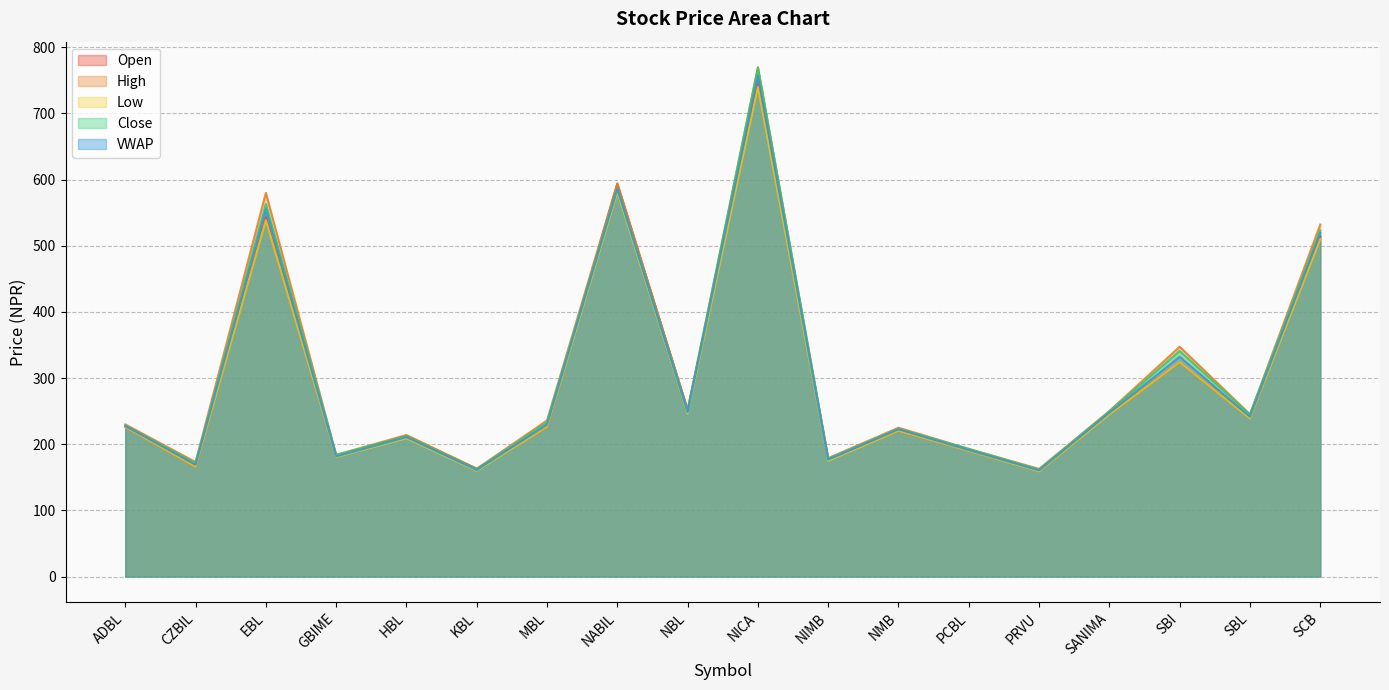

Reading left to right, transcribe all the data shown in this chart.

Open: 226.0	166.0	544.0	182.0	212.5	163.0	226.3	594.0	252.0	750.0	177.1	220.2	190.5	160.0	246.0	324.0	240.0	514.0
High: 230.0	173.1	580.0	183.9	214.0	163.0	236.0	594.0	252.0	770.0	179.0	225.0	193.0	162.7	250.2	347.4	245.3	532.0
Low: 226.0	165.9	538.5	180.6	209.0	160.0	226.3	581.5	246.4	740.0	175.0	220.2	190.0	159.1	245.0	324.0	239.0	510.0
Close: 228.0	171.0	563.0	183.9	212.0	162.0	233.0	587.0	250.0	769.0	178.0	223.0	192.9	161.5	249.5	341.0	244.9	523.0
VWAP: 227.8	169.1	555.2	181.6	210.7	161.1	229.8	586.1	248.6	757.1	176.8	222.7	191.2	160.5	247.7	332.1	241.5	519.4